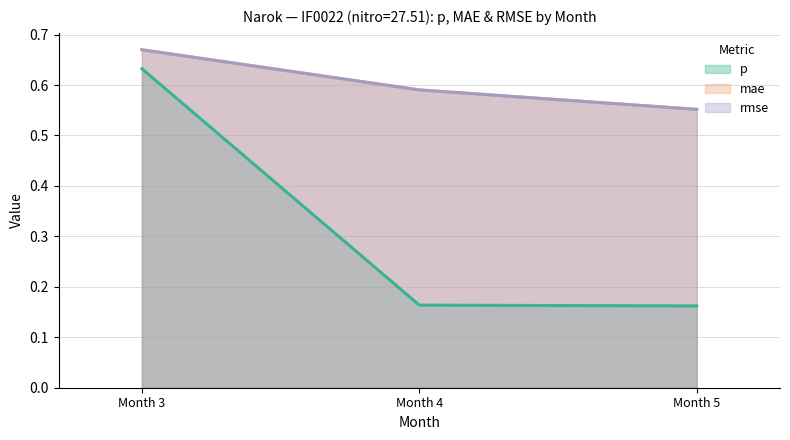

Does the chart display data point markers on the line(s)?

No